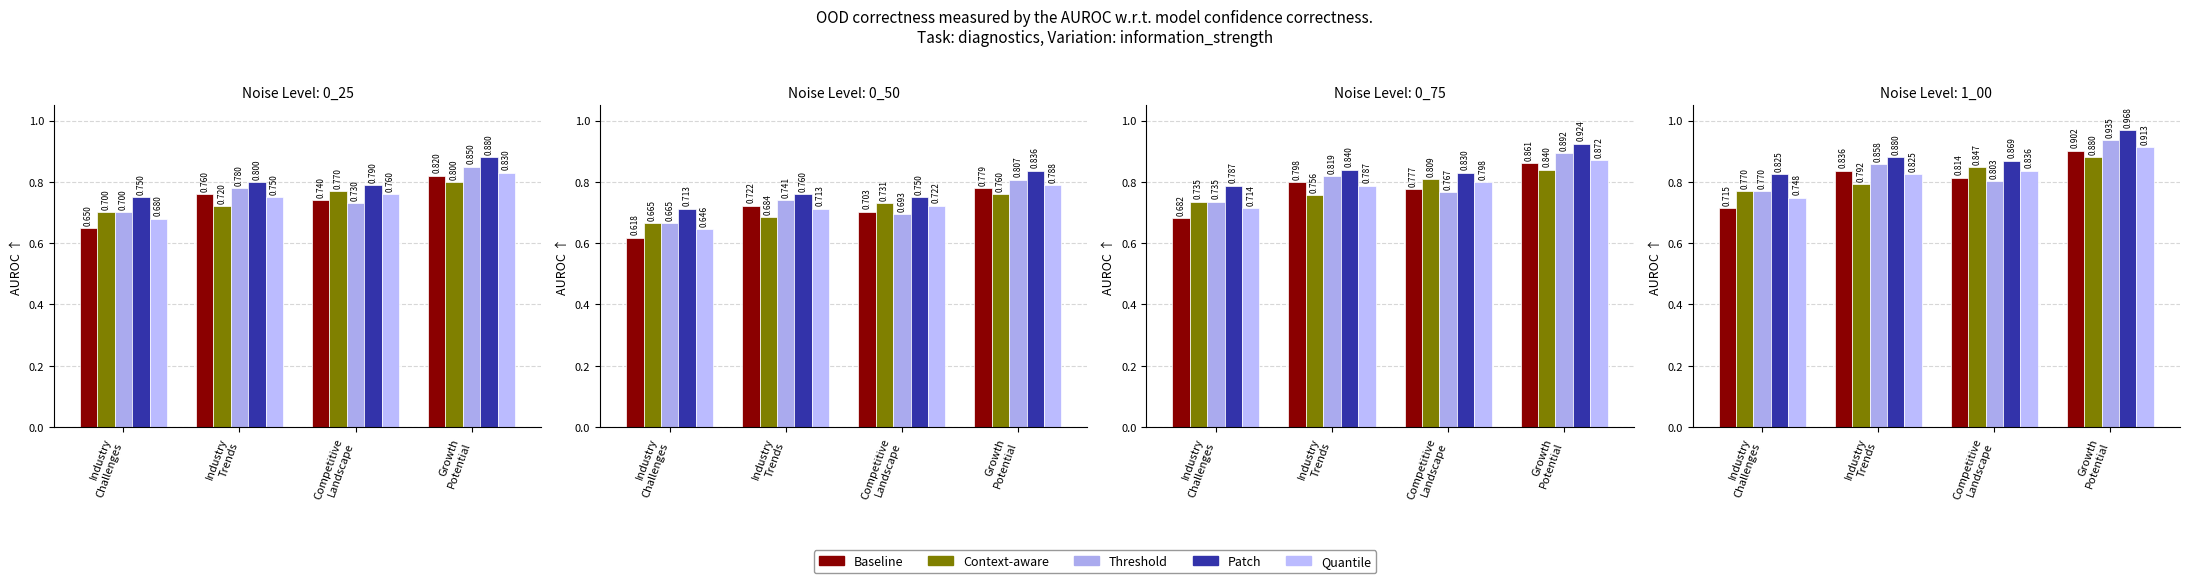

At which label does Baseline reach its minimum?

Industry
Challenges